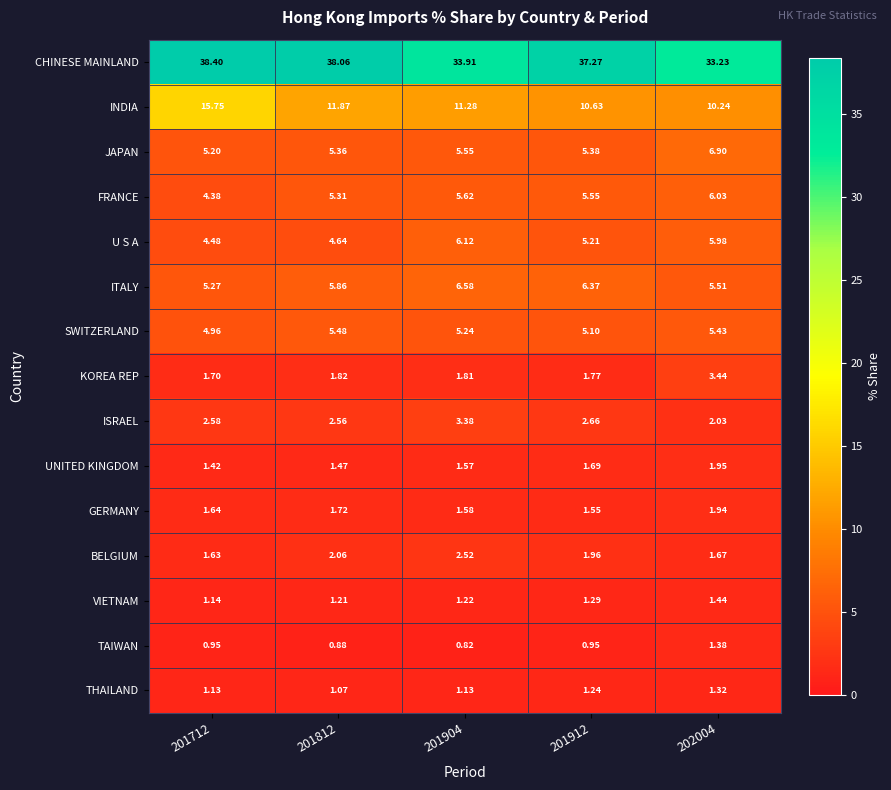

Is the value of TAIWAN at 201912 greater than the value of ISRAEL at 202004?

No